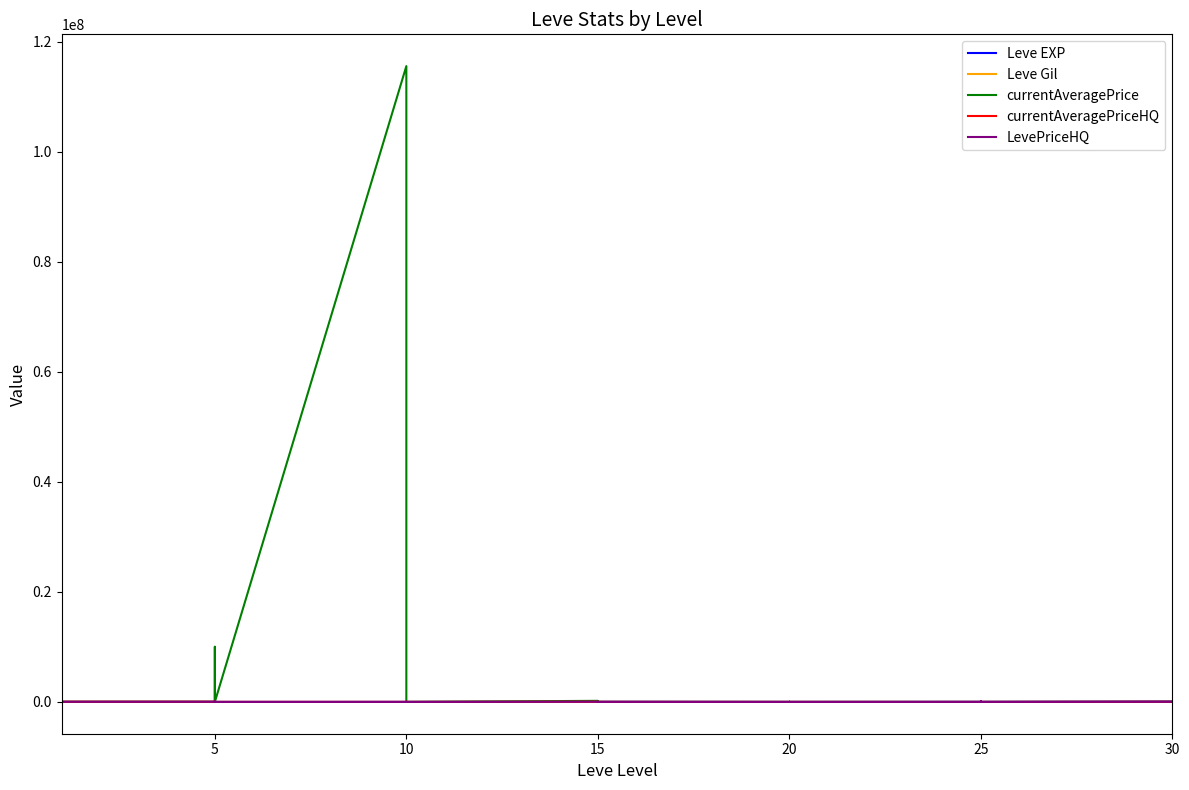

What is the sum of the Leve EXP values at 28 and 5?

8991.0